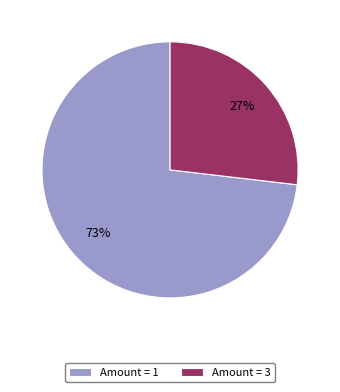

Which category has the biggest portion of the pie?

Amount = 1